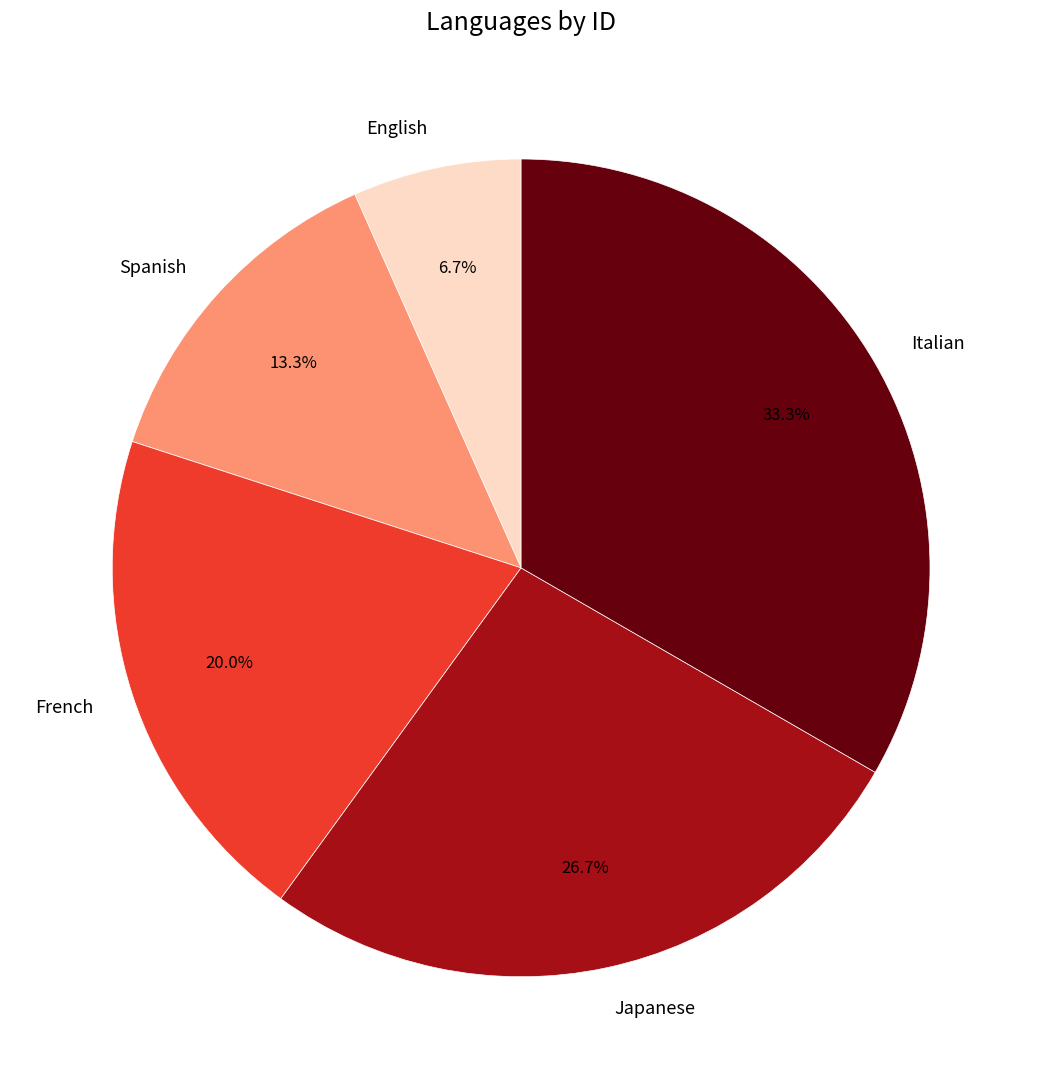

To the nearest percent, what is the difference between the Spanish and Italian slice percentages?

20%